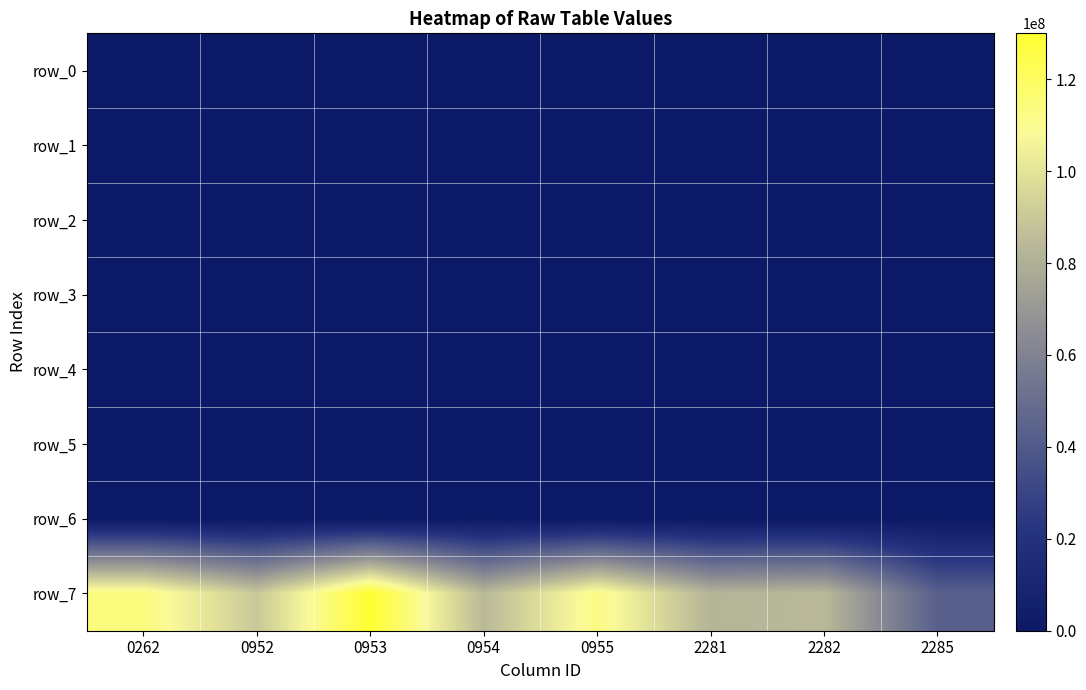

Where does the row_4 series first go above 280131?

0262